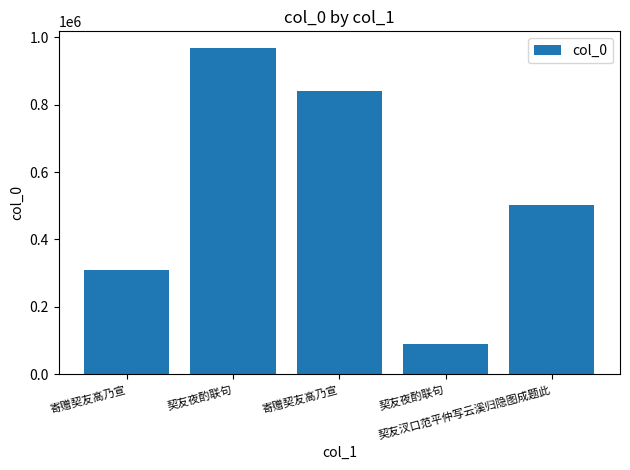

Is it true that the value at 契友夜酌联句 is 968768?

True